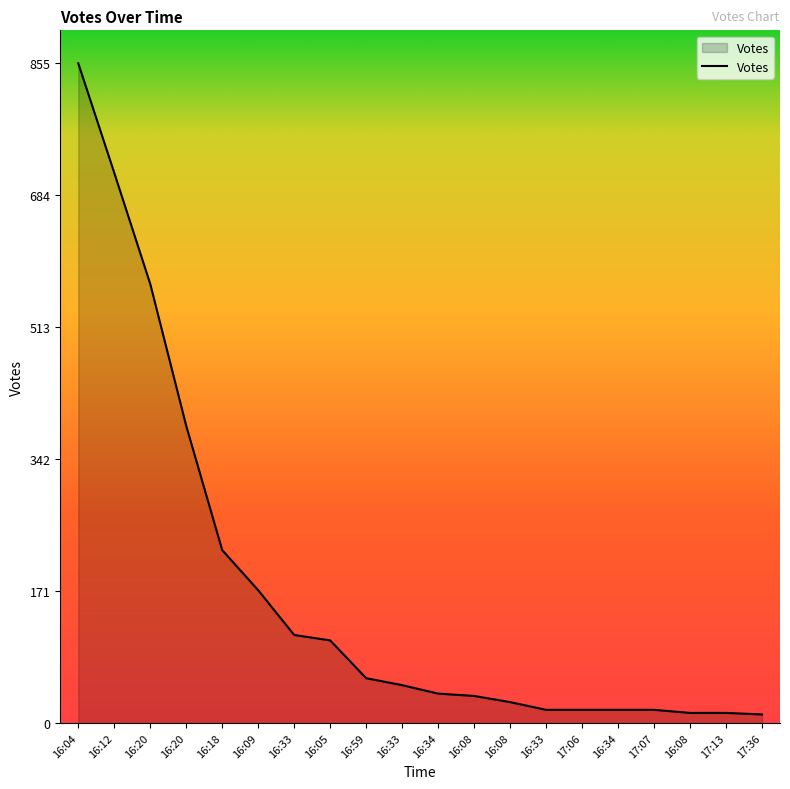

Does the chart have visible grid lines?

No